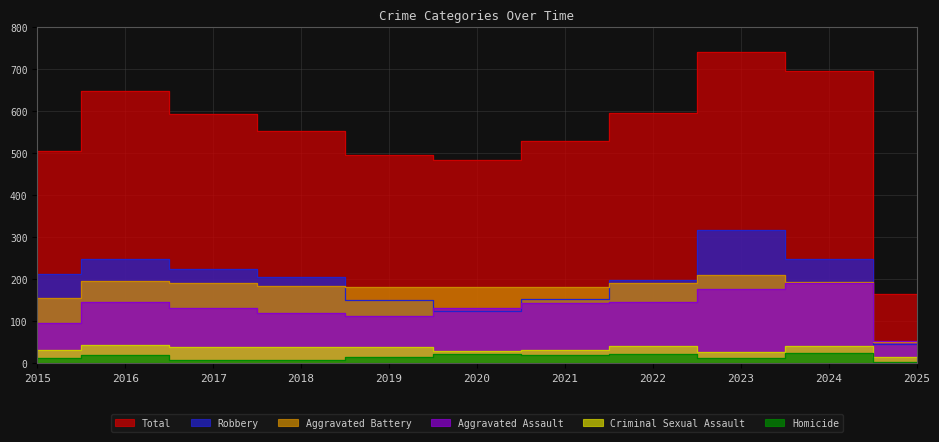

What is the difference between the highest and lowest values at 2017?

585